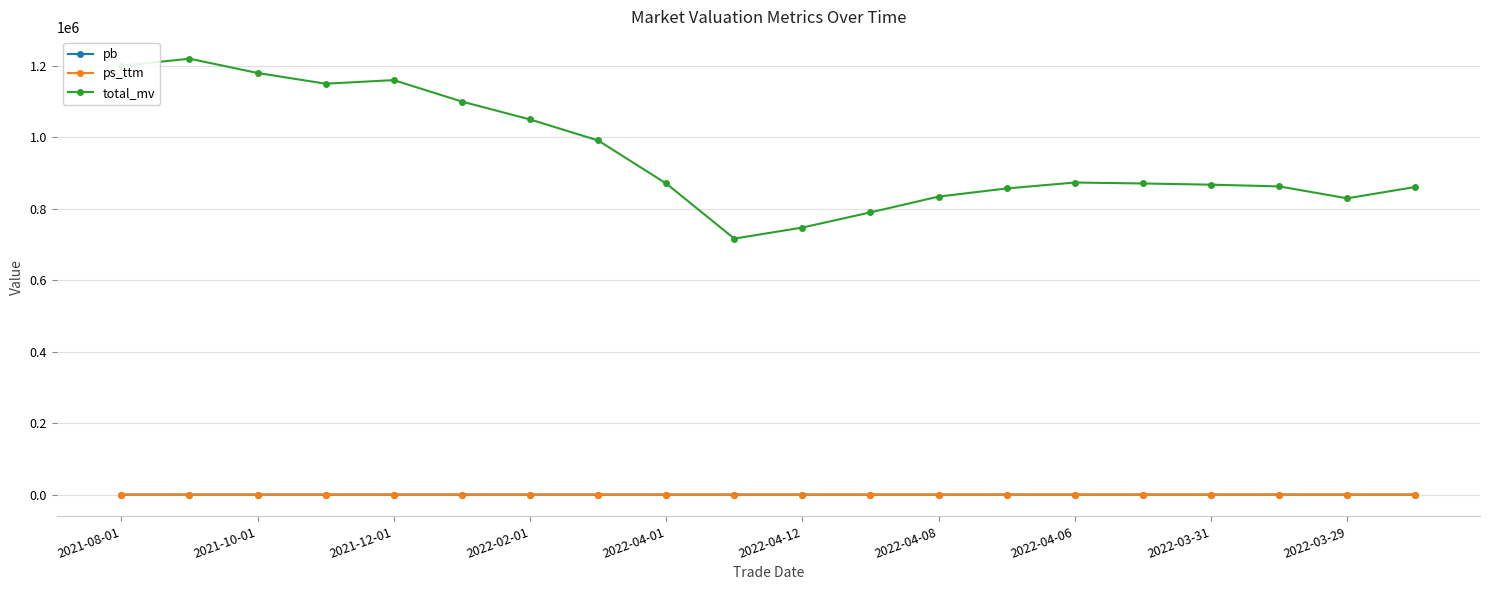

True or false: pb and ps_ttm cross at least once.

False